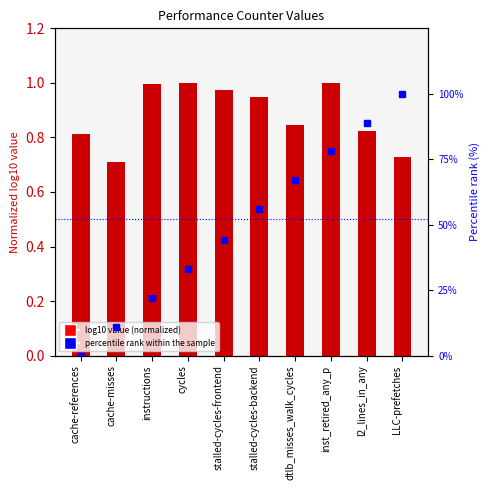

What is the label of the 2nd bar from the right?

l2_lines_in_any